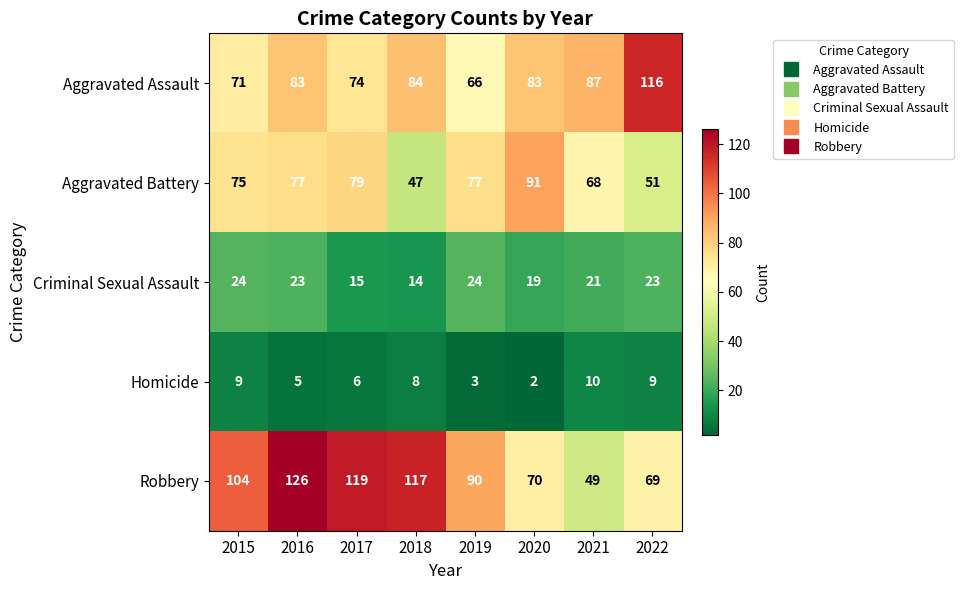

Rank the series at 2015 from lowest to highest value.

Homicide, Criminal Sexual Assault, Aggravated Assault, Aggravated Battery, Robbery